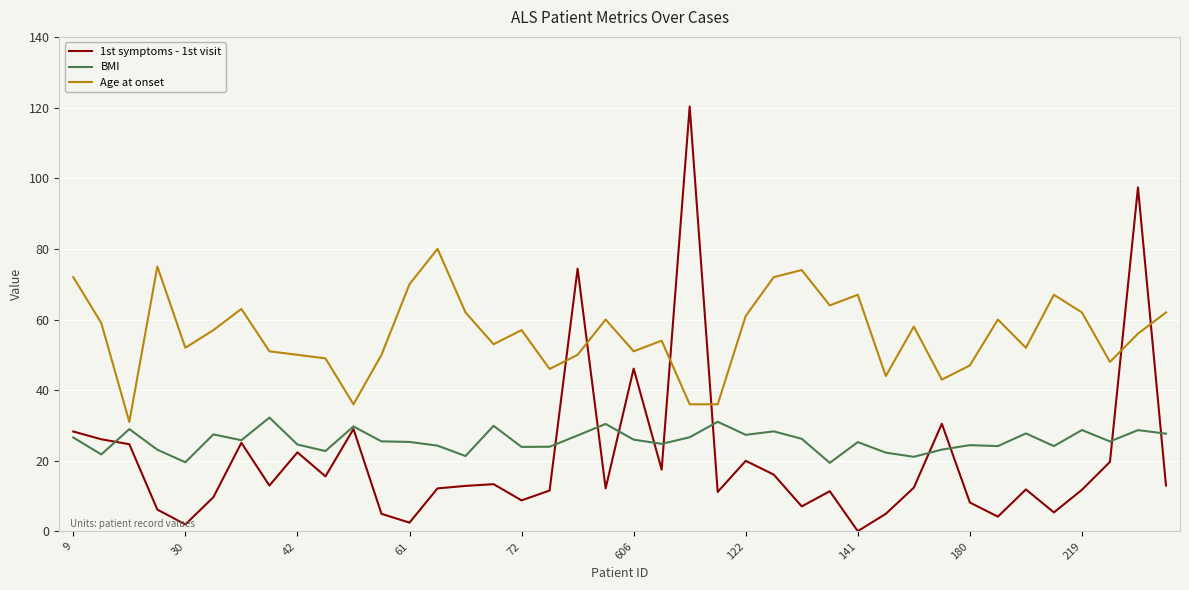

What is the highest value of the Age at onset series?

80.0